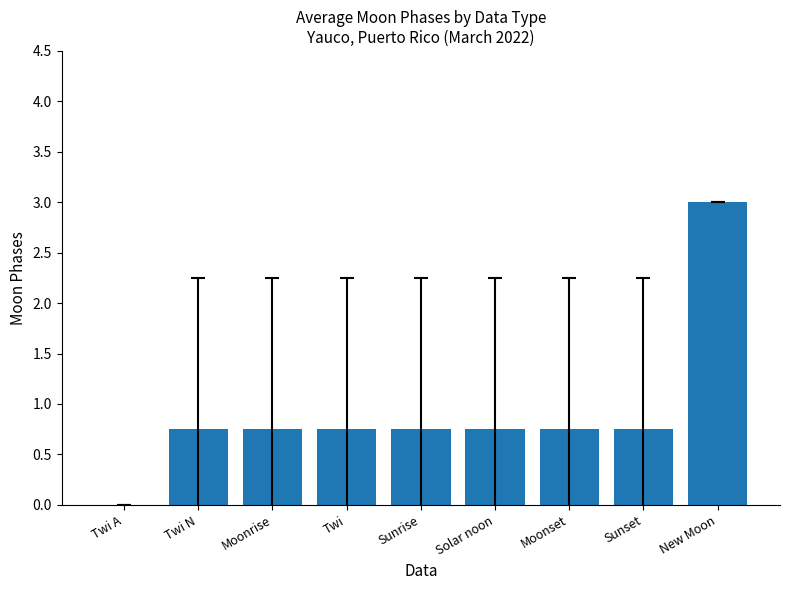

What is the approximate value at New Moon?

3.0